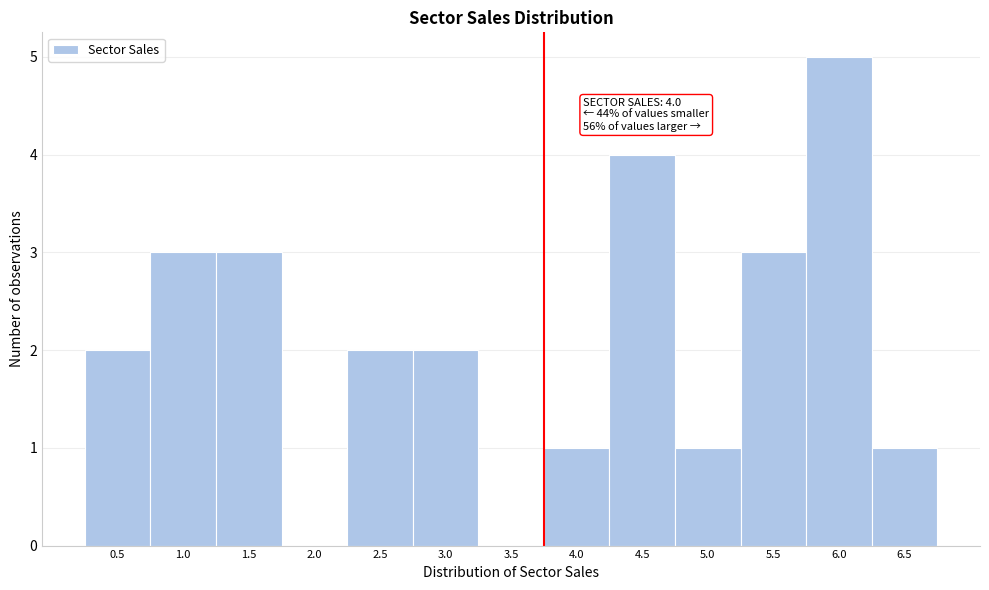

Reading left to right, what are all the values shown in this chart?

0.5=2	1.0=3	1.5=3	2.0=0	2.5=2	3.0=2	3.5=0	4.0=1	4.5=4	5.0=1	5.5=3	6.0=5	6.5=1